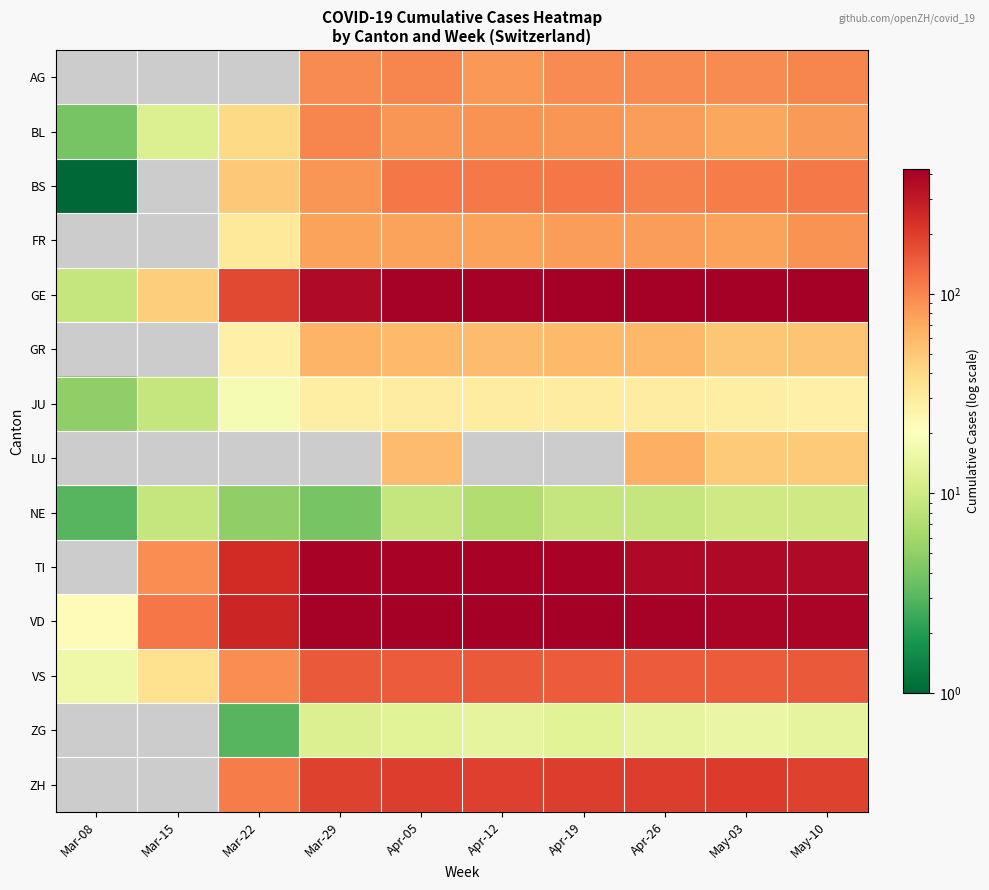

What is the difference between the GE values at May-03 and Apr-26?

3.0